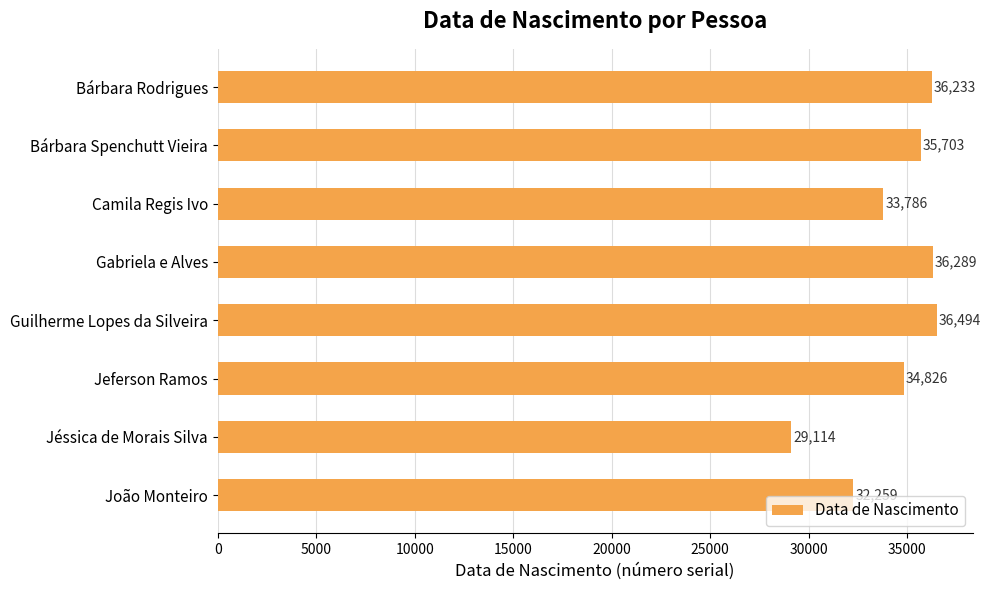

List the labels in order of value, largest first.

Guilherme Lopes da Silveira, Gabriela e Alves, Bárbara Rodrigues, Bárbara Spenchutt Vieira, Jeferson Ramos, Camila Regis Ivo, João Monteiro, Jéssica de Morais Silva